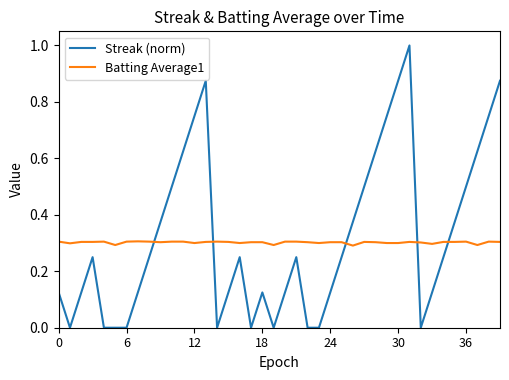

List the series in order of their peak value, highest first.

Streak (norm), Batting Average1